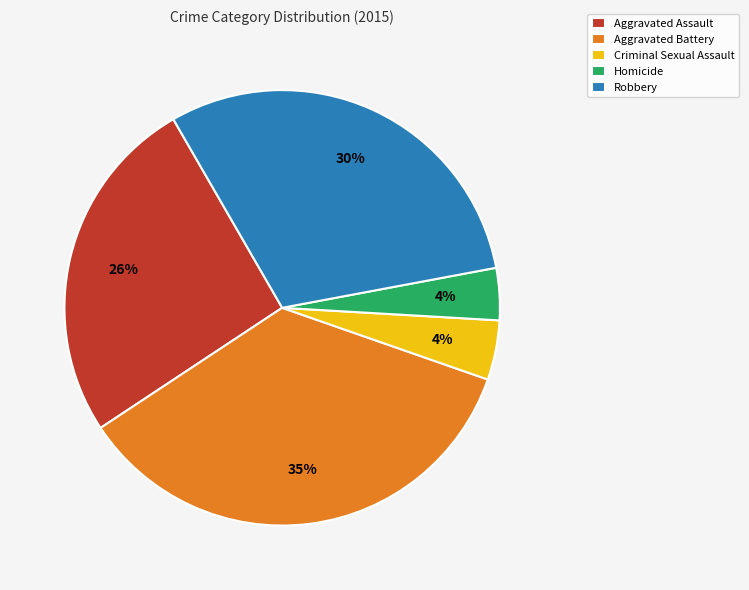

Does Homicide account for over 50% of the chart?

No